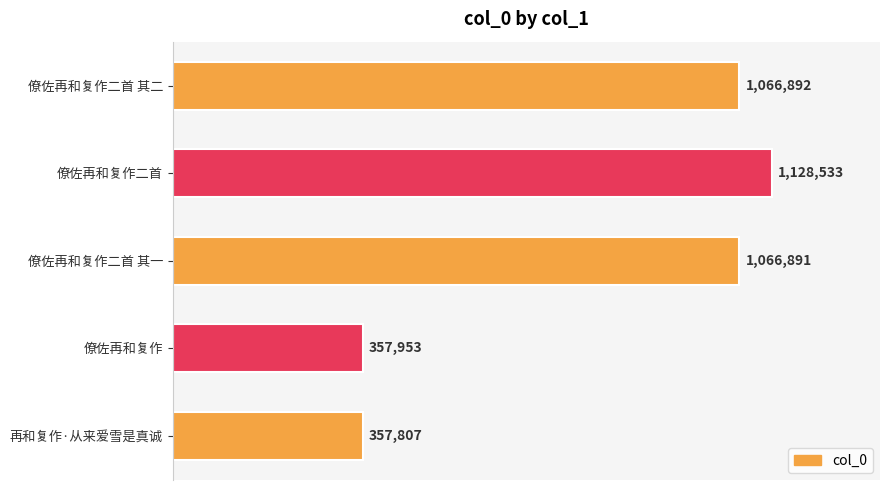

List the labels in order of value, largest first.

僚佐再和复作二首, 僚佐再和复作二首 其二, 僚佐再和复作二首 其一, 僚佐再和复作, 再和复作·从来爱雪是真诚